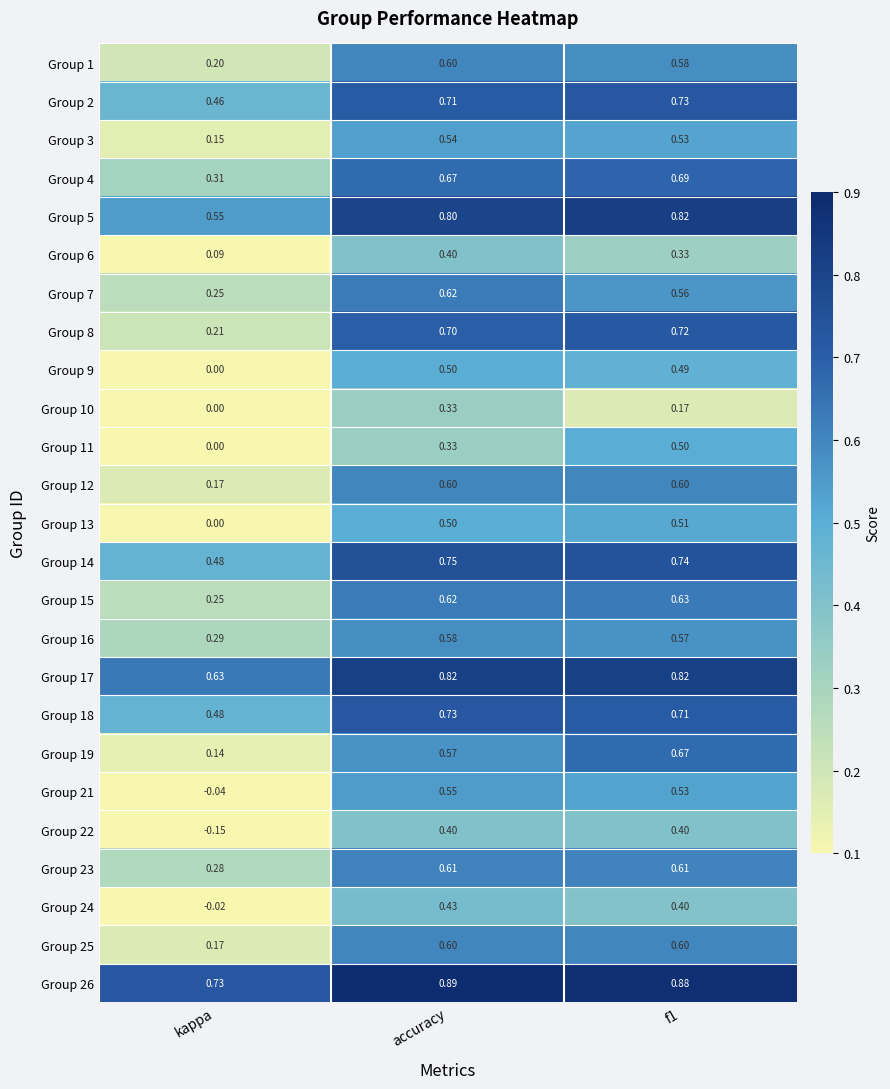

At which label is Group 24 closest to 0?

kappa